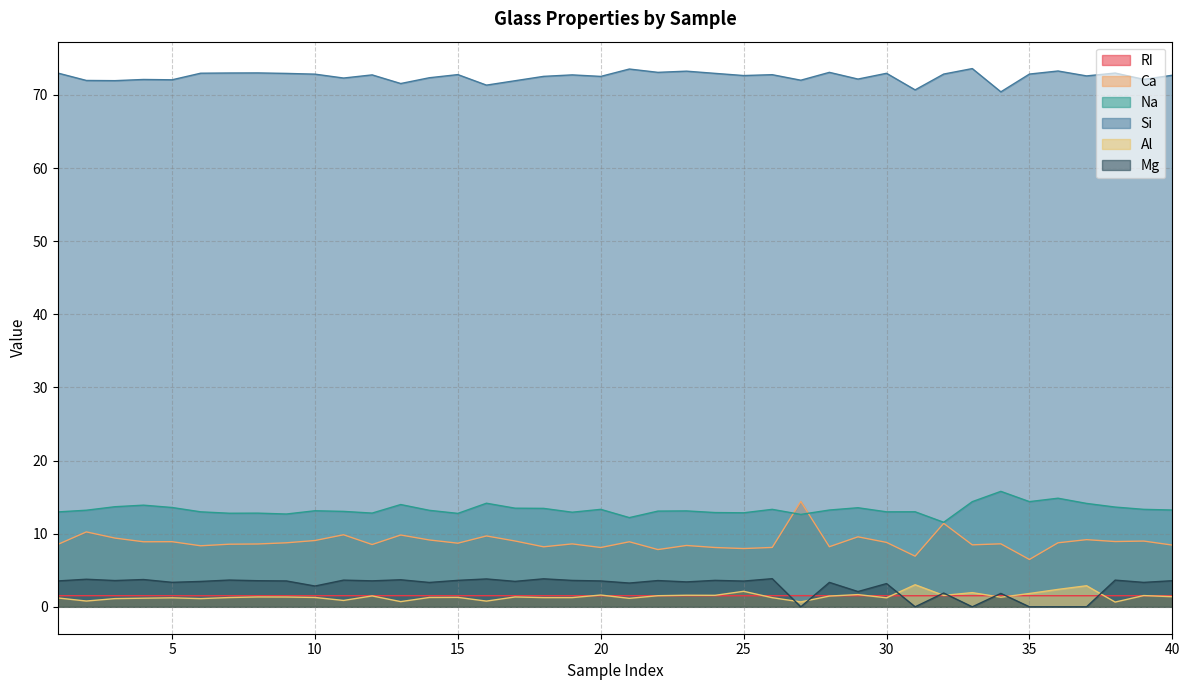

What is the difference between the highest and lowest values at 19?

71.5